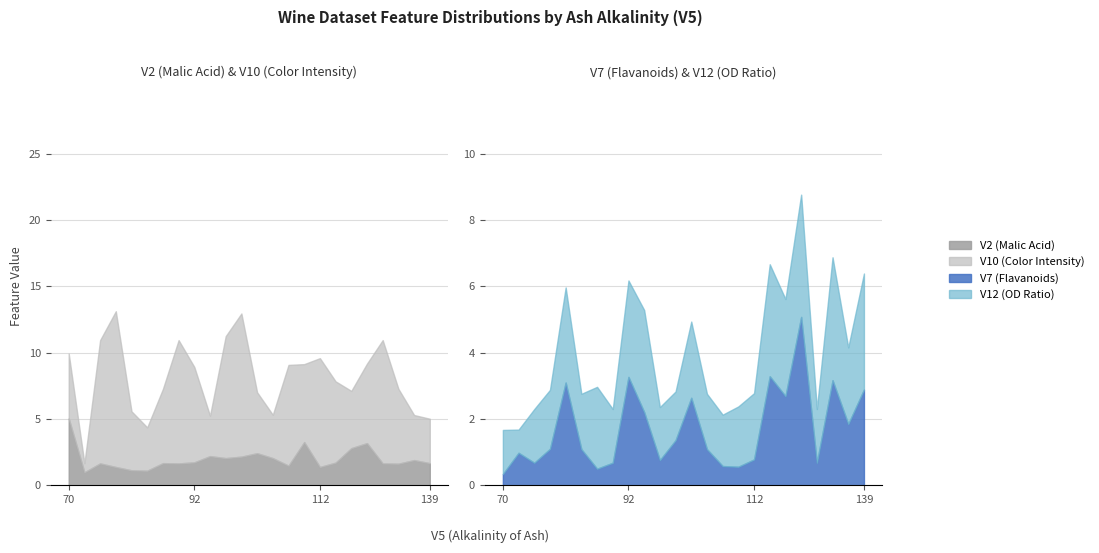

What is the value of the V7 point at the 10th from the left?

2.2